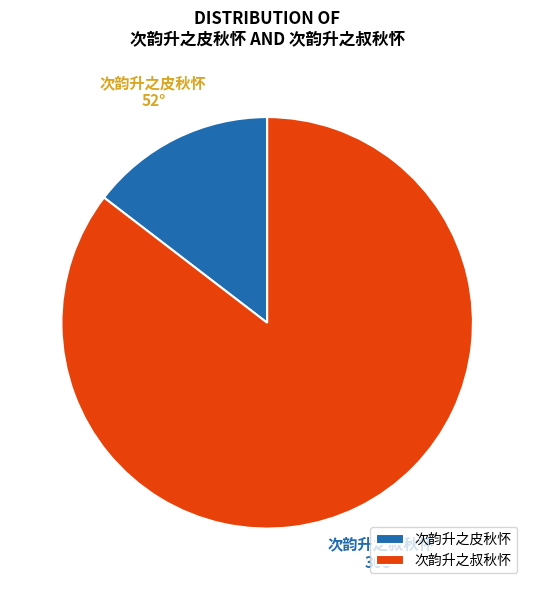

What is the ratio of the value at 次韵升之叔秋怀 to the value at 次韵升之皮秋怀?

5.9